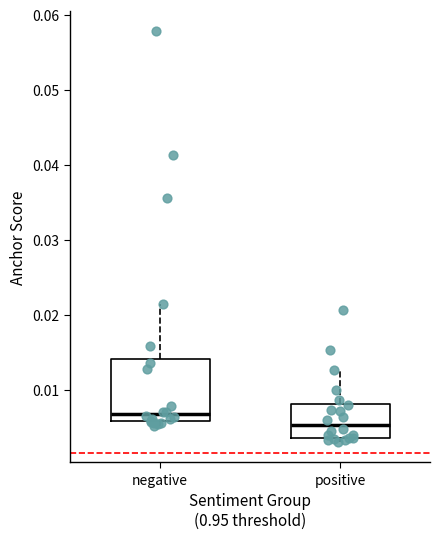

Comparing the boxes themselves (not the whiskers), which one is the tallest?

negative